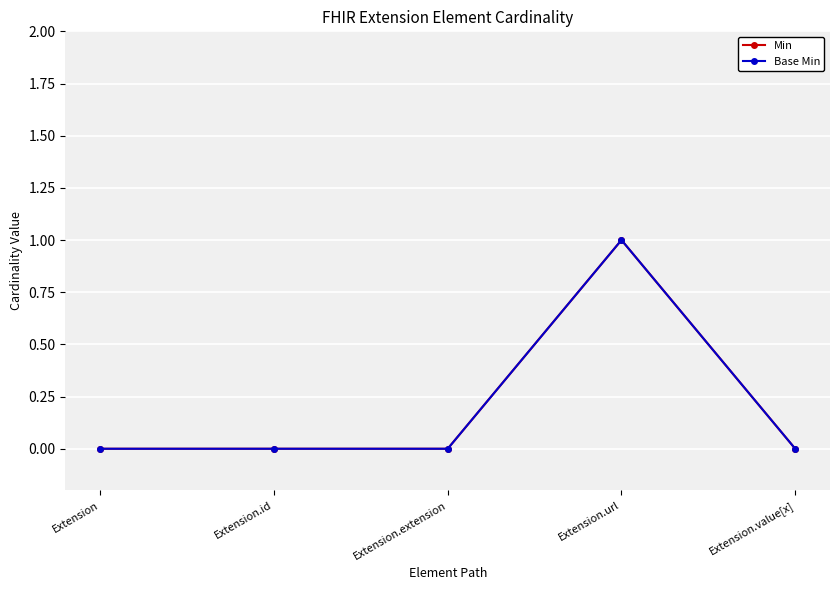

The Base Min series shows 0 at Extension.value[x]. True or false?

True